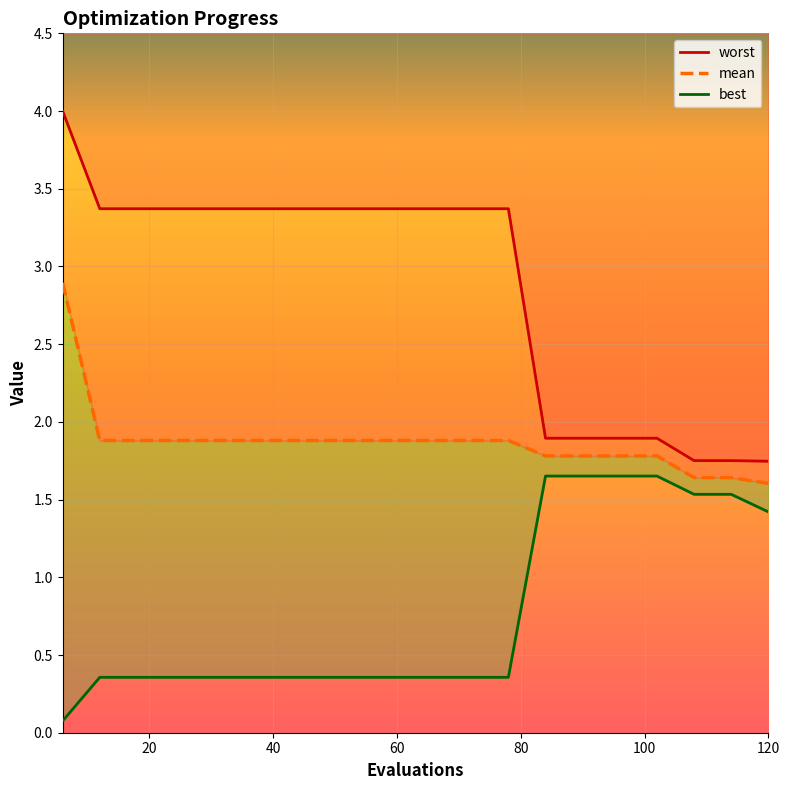

At which category is the sum across all series the highest?

6